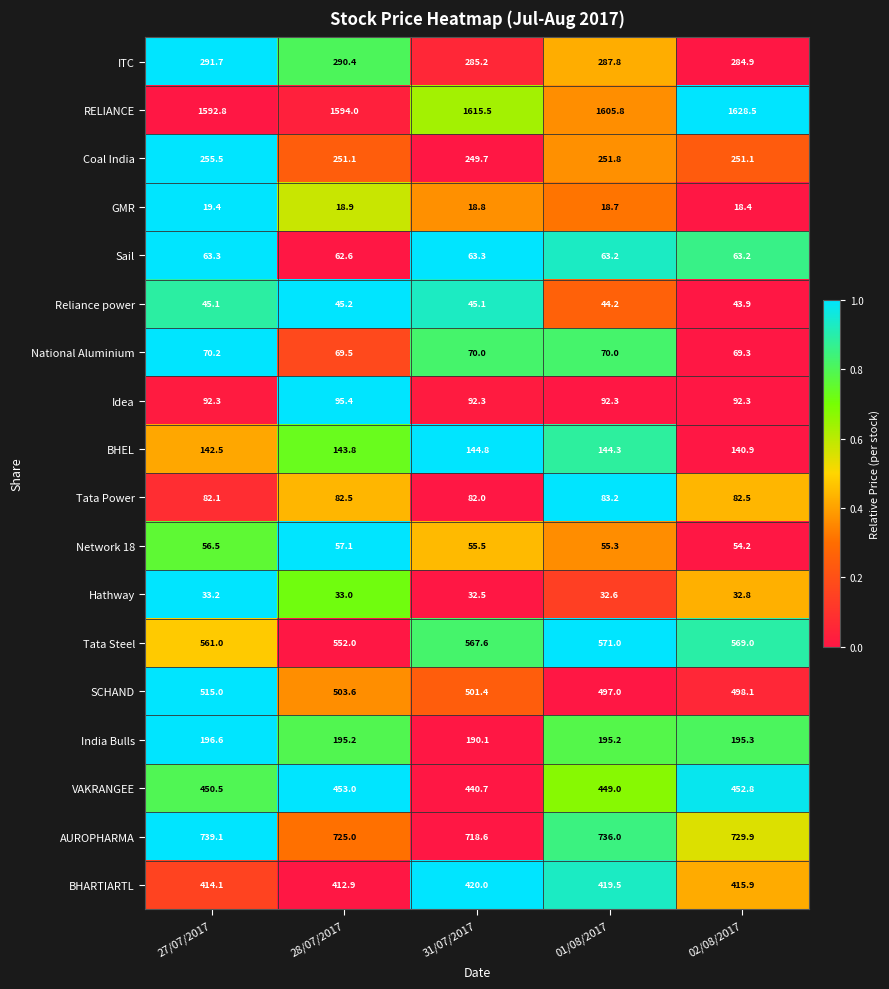

At which label does Sail first exceed 63?

27/07/2017